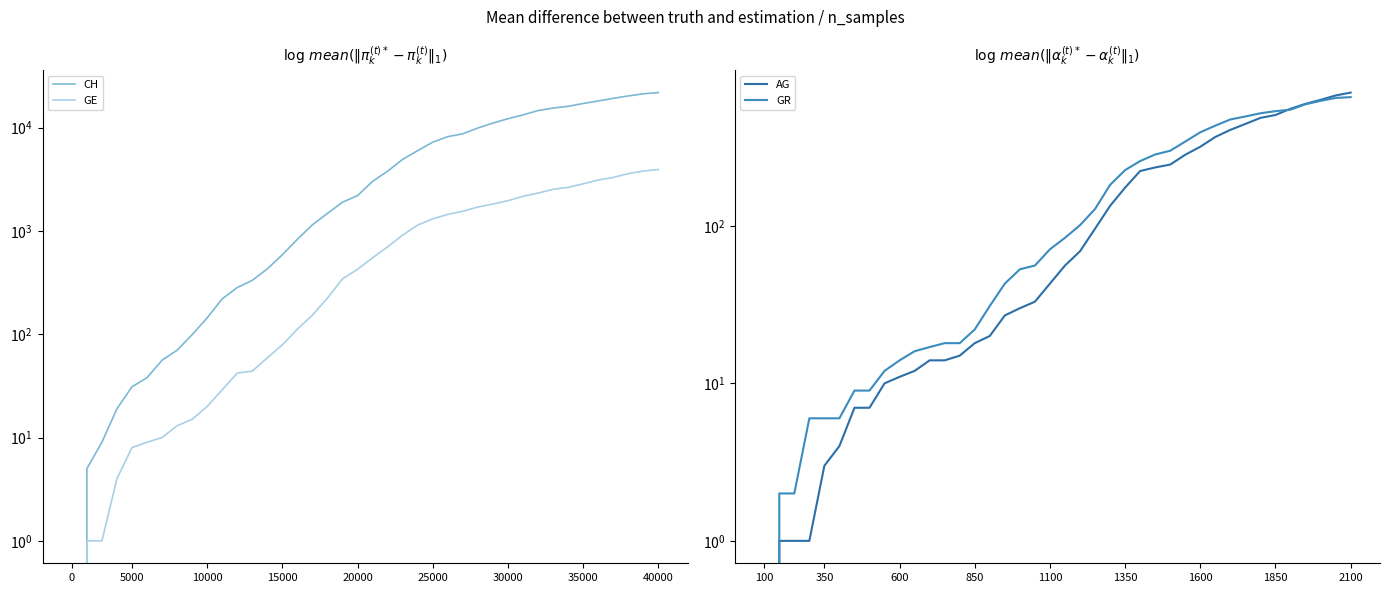

True or false: AG has a value of 14 at 12.

True